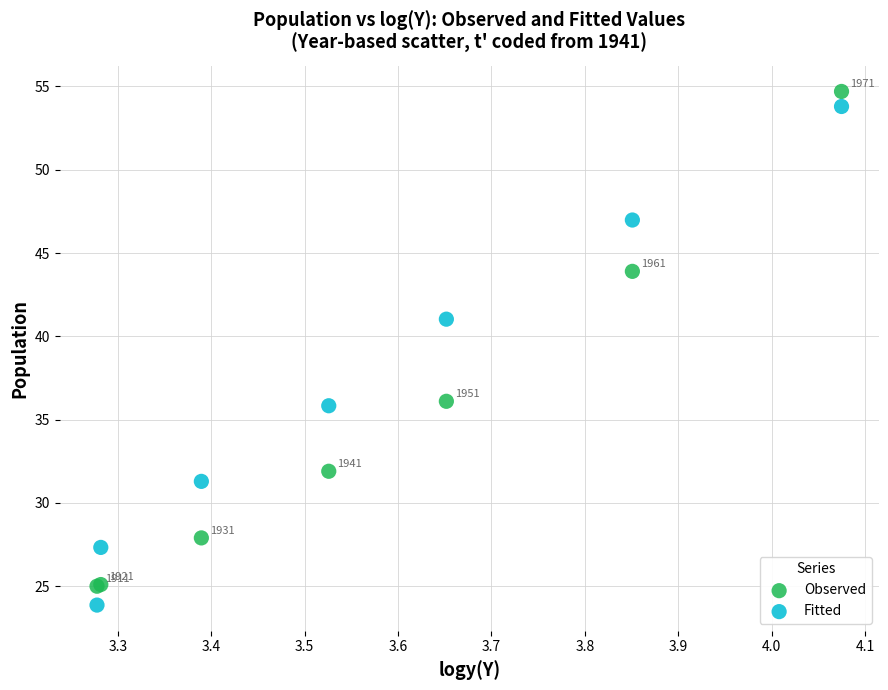

In the Observed series, what Y value is closest to 39?

36.1